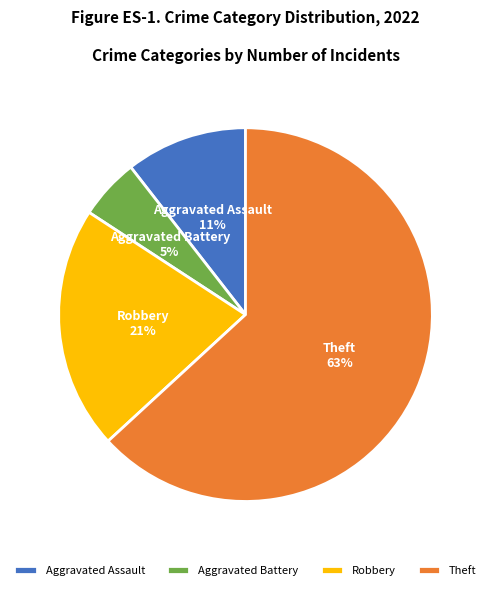

Is the sum of Theft and Robbery greater than half?

Yes